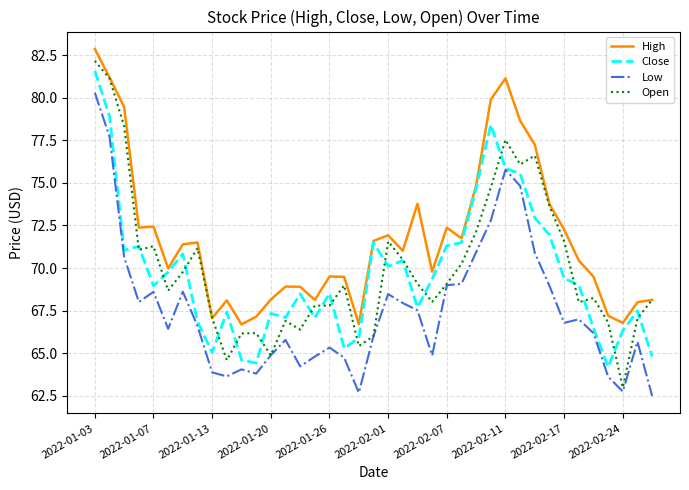

How many lines are shown in the chart?

4